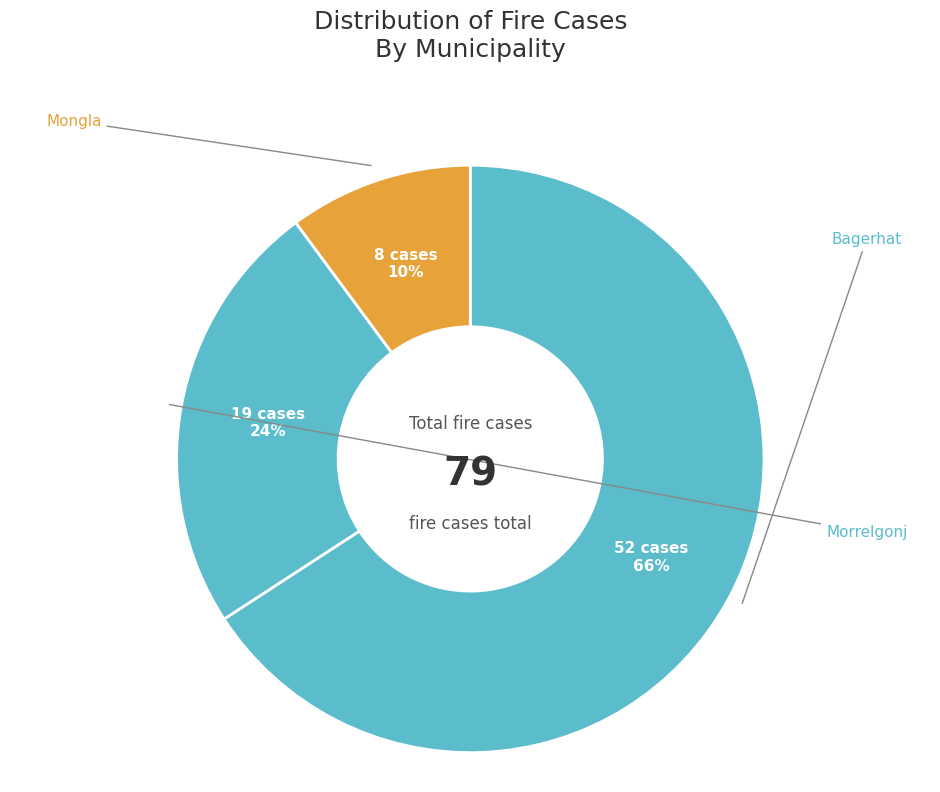

Which category has the biggest portion of the pie?

Bagerhat